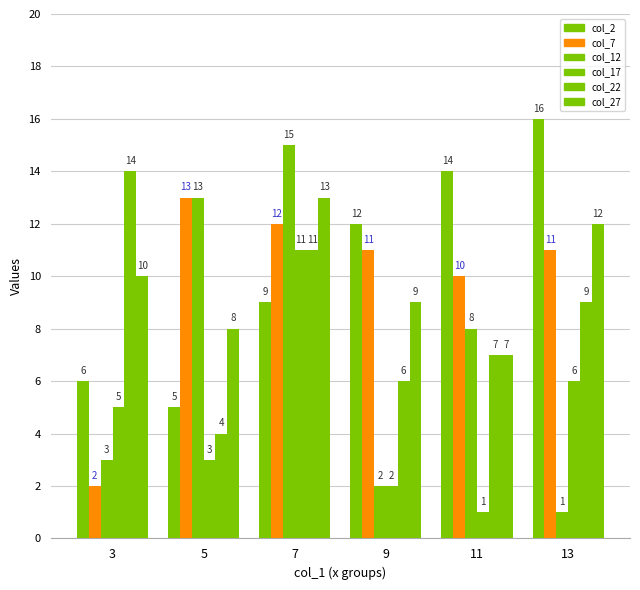

Which label corresponds to the smallest value in the chart?

13